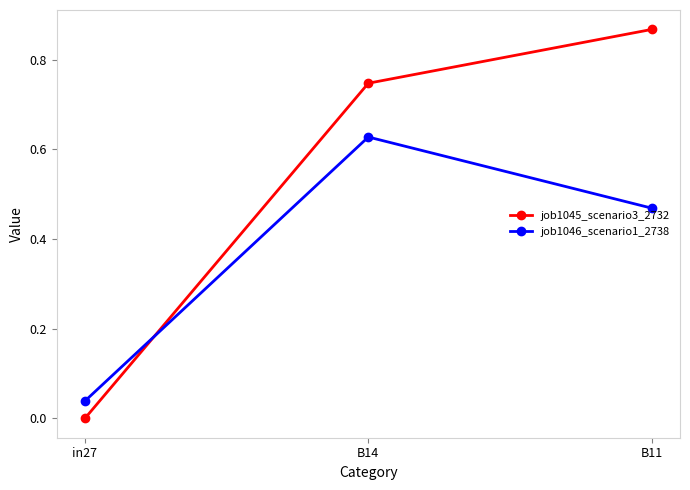

Is it true that job1046_scenario1_2738 equals 0.1 at in27?

False